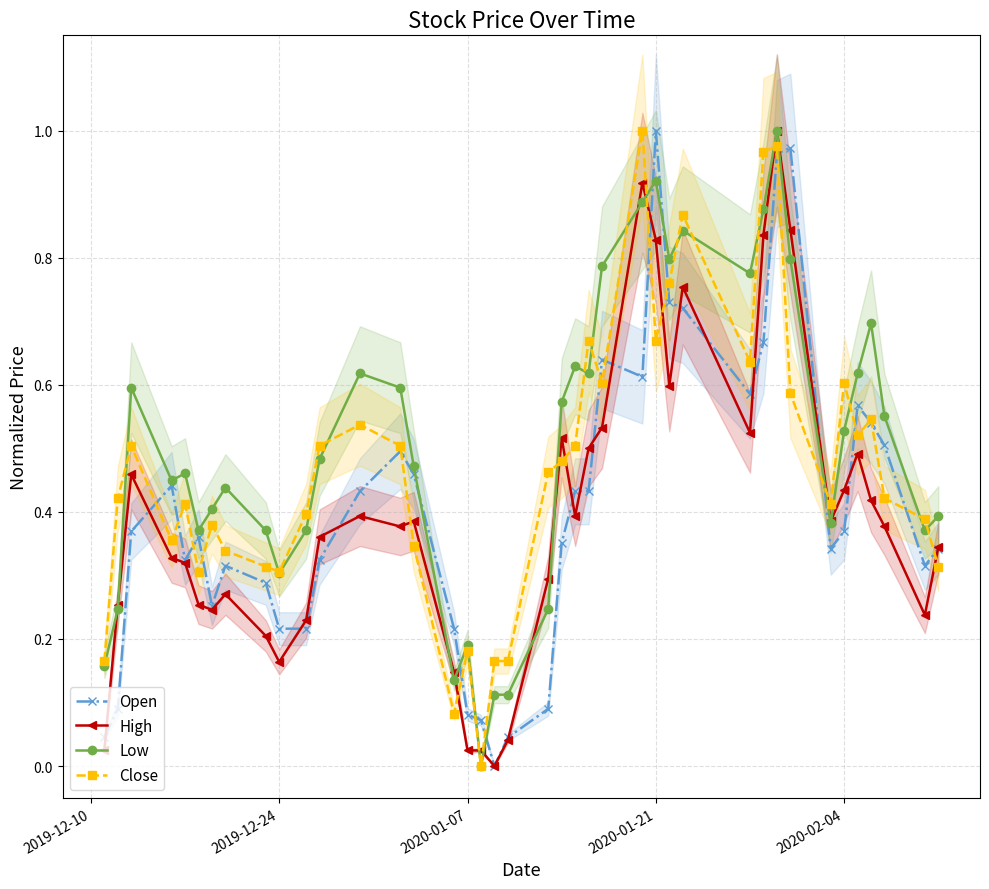

True or false: Open has more than 0 points higher than both neighbors.

True